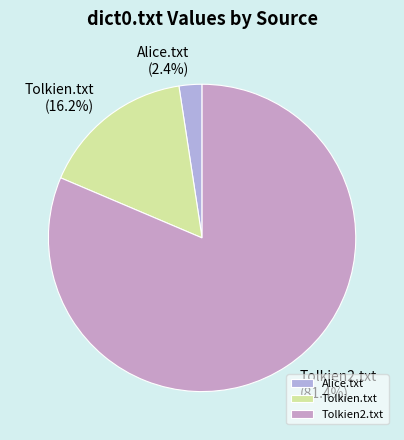

What percentage do Alice.txt and Tolkien.txt together represent?

18.6%